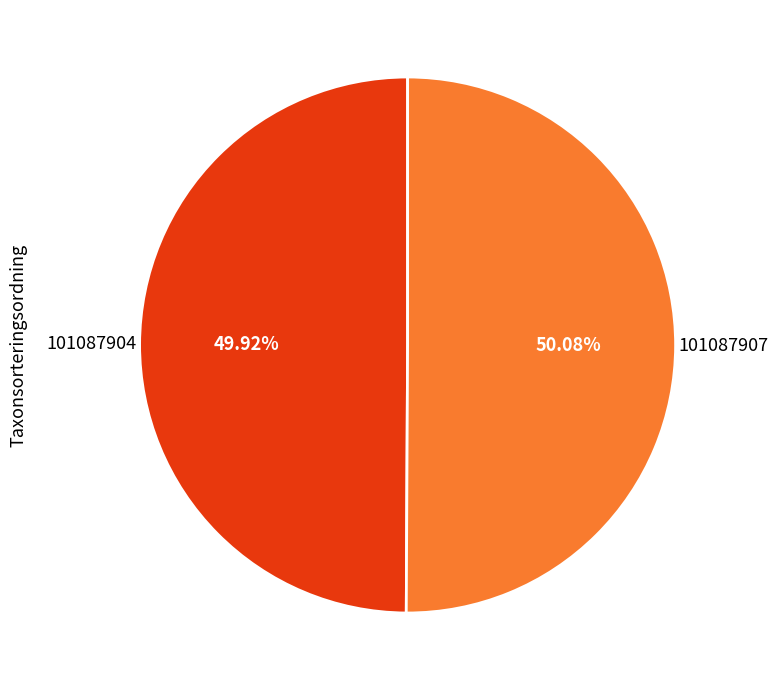

Does any single category account for the majority?

Yes